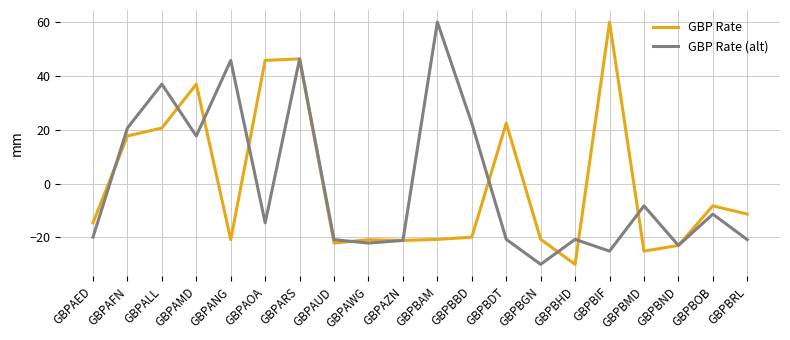

What is the sum of the GBP Rate values at GBPAED and GBPBDT?

7.9